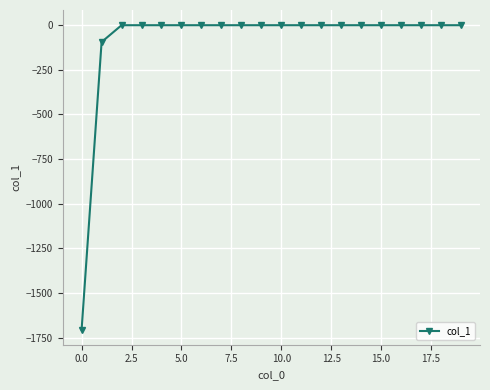

Reading right to left, what are all the values shown in this chart?

0.0	0.0	0.0	0.0	0.0	0.0	0.0	0.0	0.0	0.0	0.0	0.0	0.0	0.0	0.0	0.0	0.0	0.0	-94.2	-1705.0